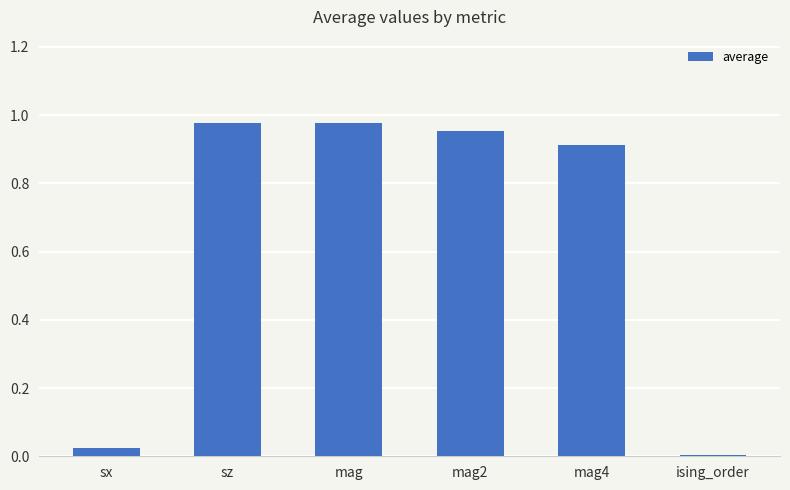

The chart shows a value of 0.0 at ising_order. True or false?

True